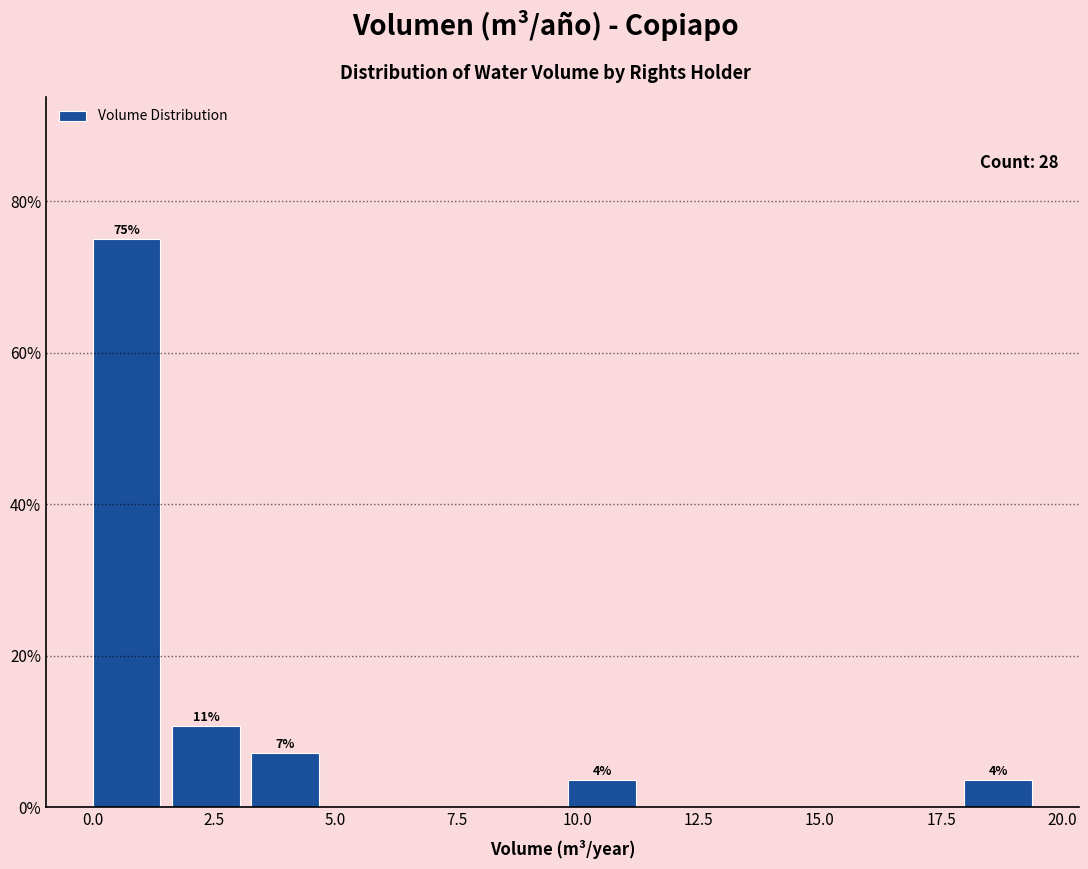

Read against the x-axis, roughly where is the centre of the tallest bar?

0.5